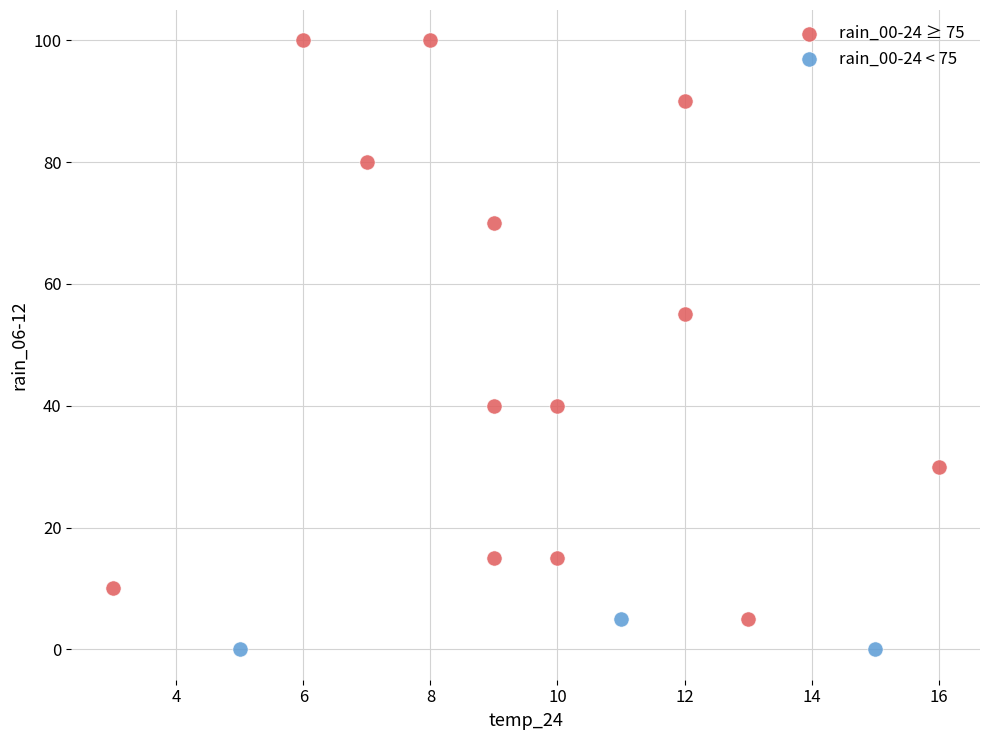

Which series has the largest Y range (max minus min)?

rain_00-24 ≥ 75